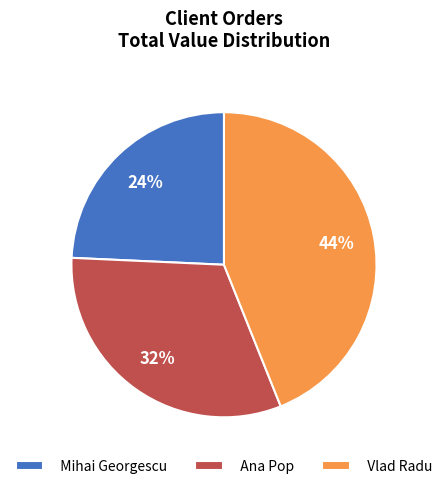

Approximately how many times larger is the value at Vlad Radu compared to Mihai Georgescu?

1.8